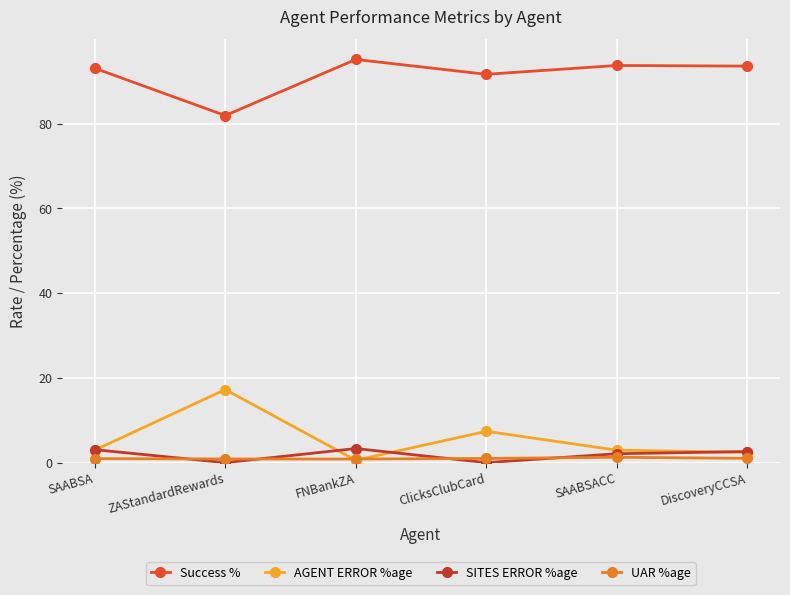

Does the chart display data point markers on the line(s)?

Yes